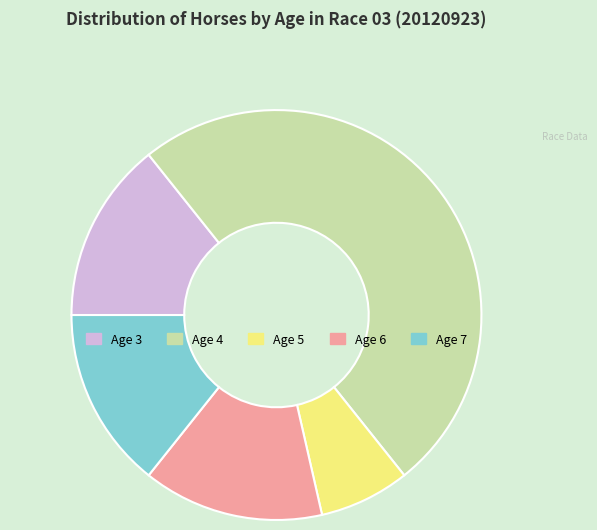

Is Age 5 the majority of the pie?

No